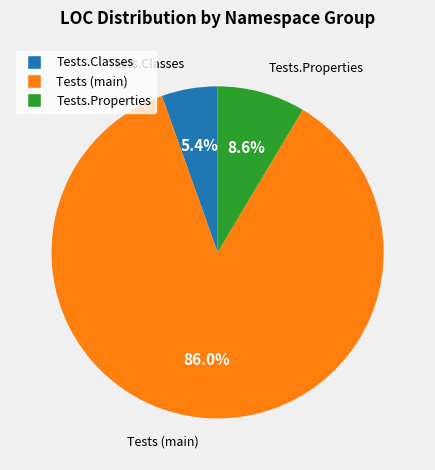

Is there any slice that represents more than half of the pie?

Yes